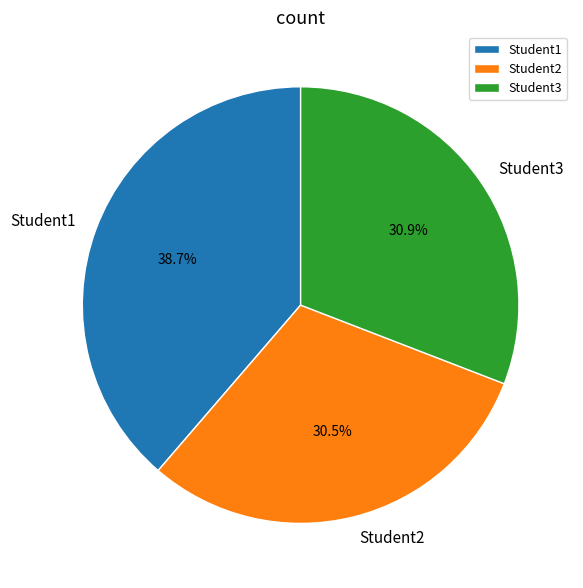

Is it true that Student3 is 41% of the pie?

False